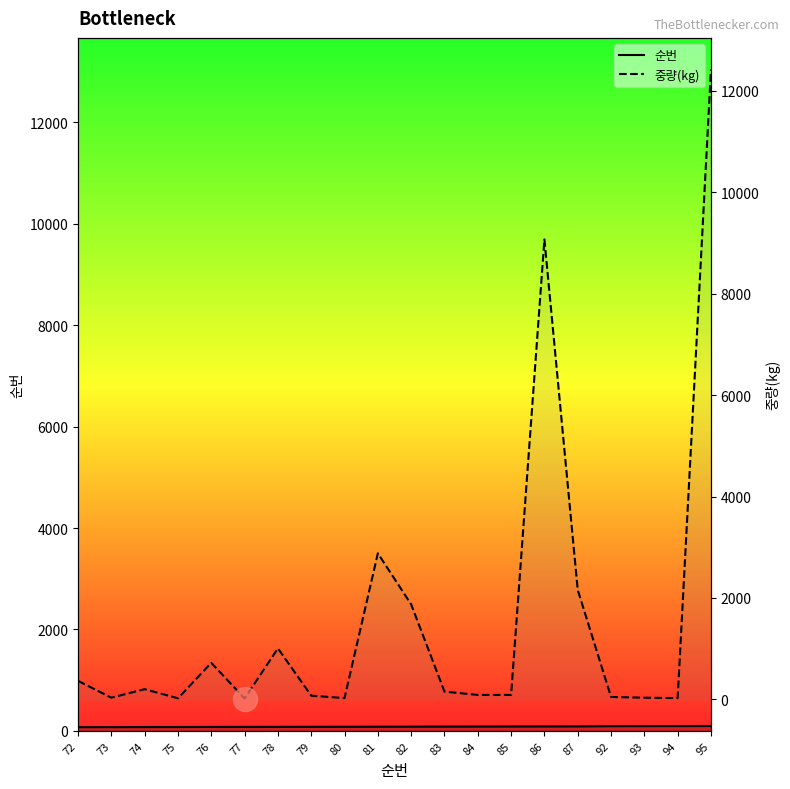

Which series has the largest total across all categories?

중량(kg)